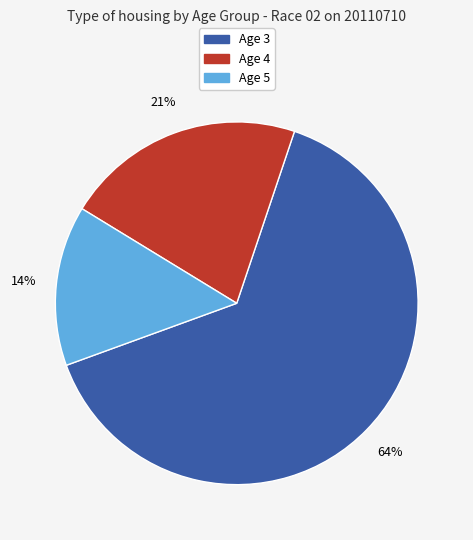

To the nearest percent, what percentage of the pie is Age 4?

21%